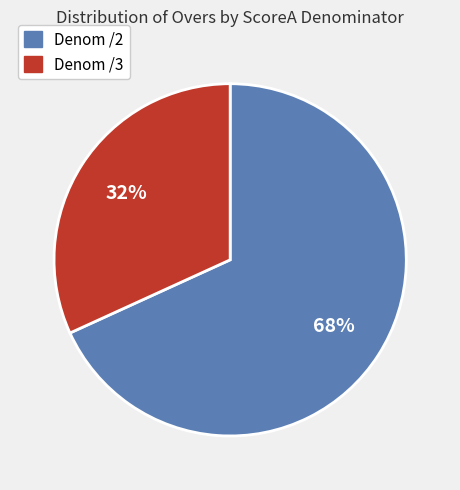

Is there a majority slice in this chart?

Yes